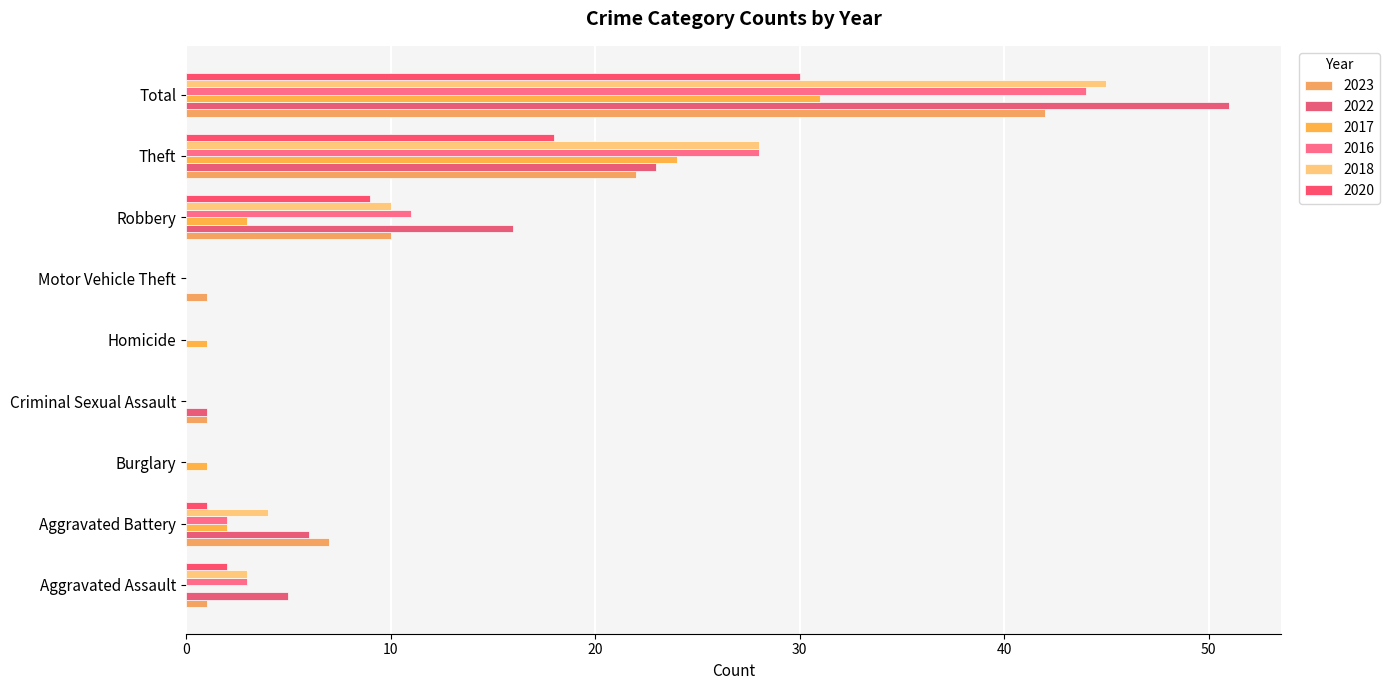

How many categories are shown in the chart?

9